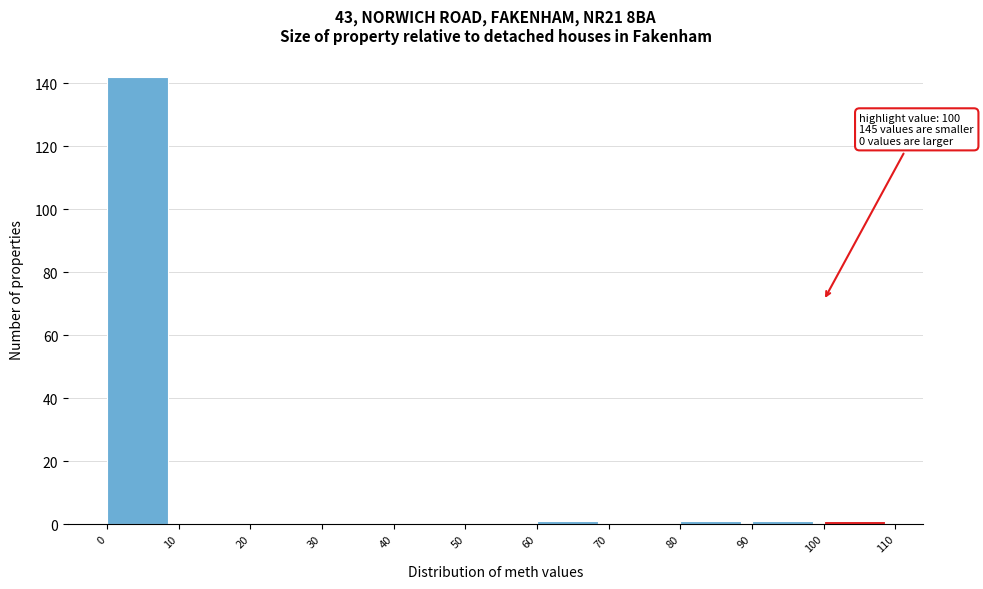

Over which range of the x-axis is the bar tallest?

0 to 10